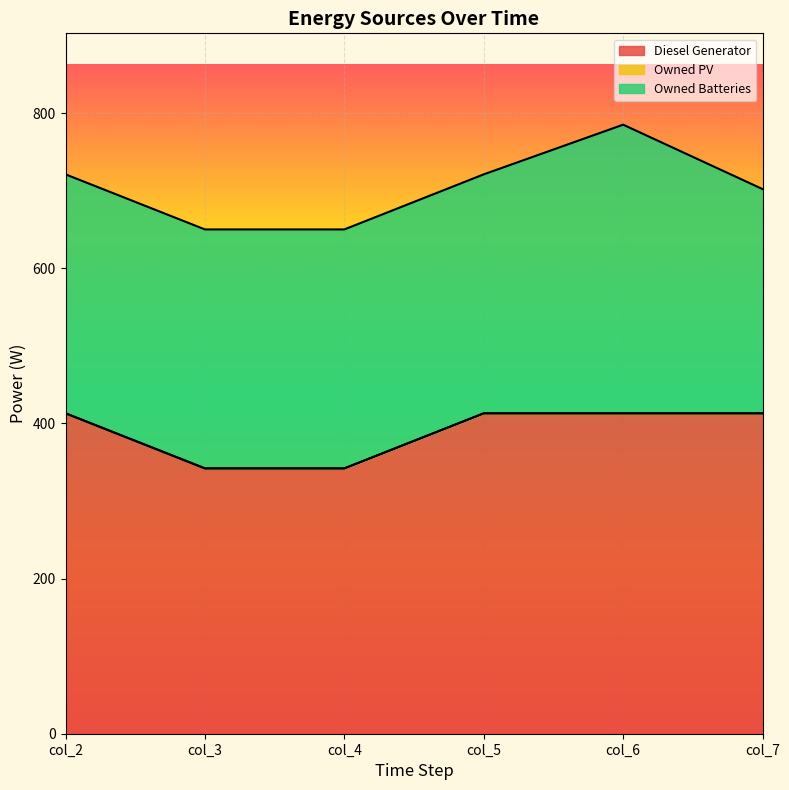

What is the difference between the highest and lowest values at col_7?

413.0